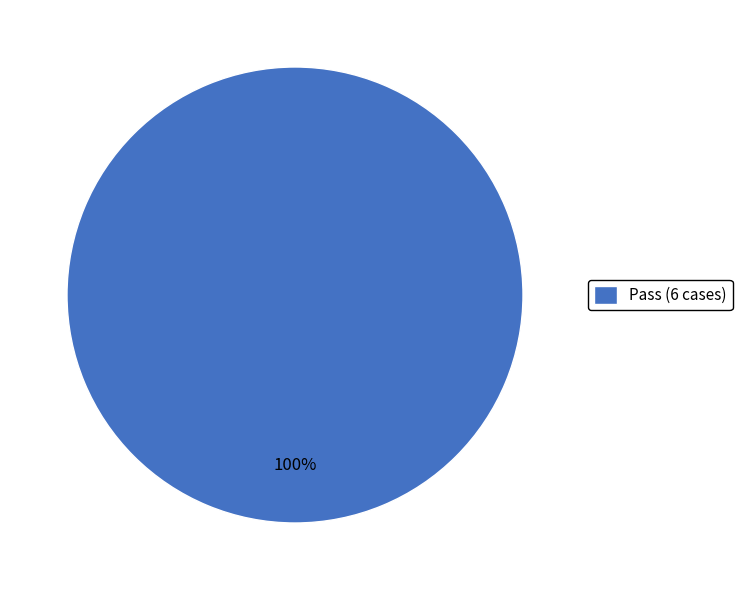

Is there any slice that represents more than half of the pie?

Yes